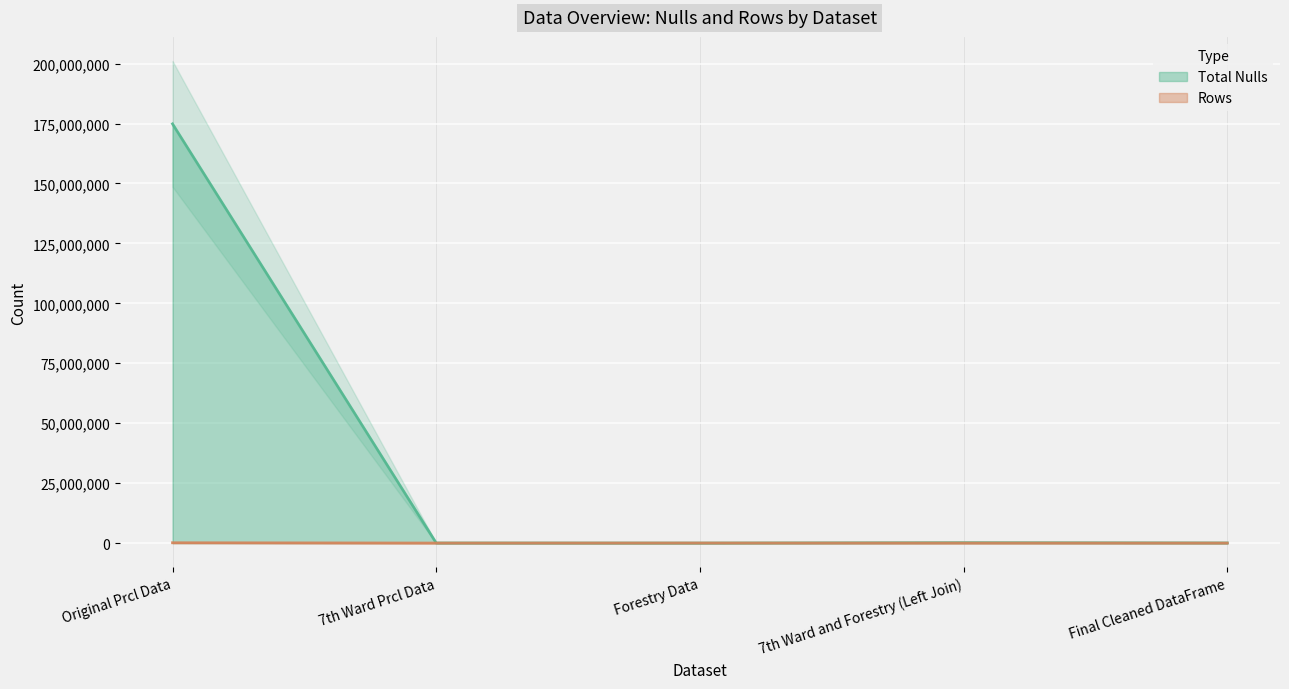

True or false: Total Nulls and Rows cross at least once.

True